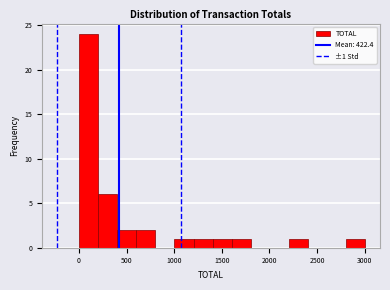

Read against the x-axis, roughly where is the centre of the tallest bar?

100